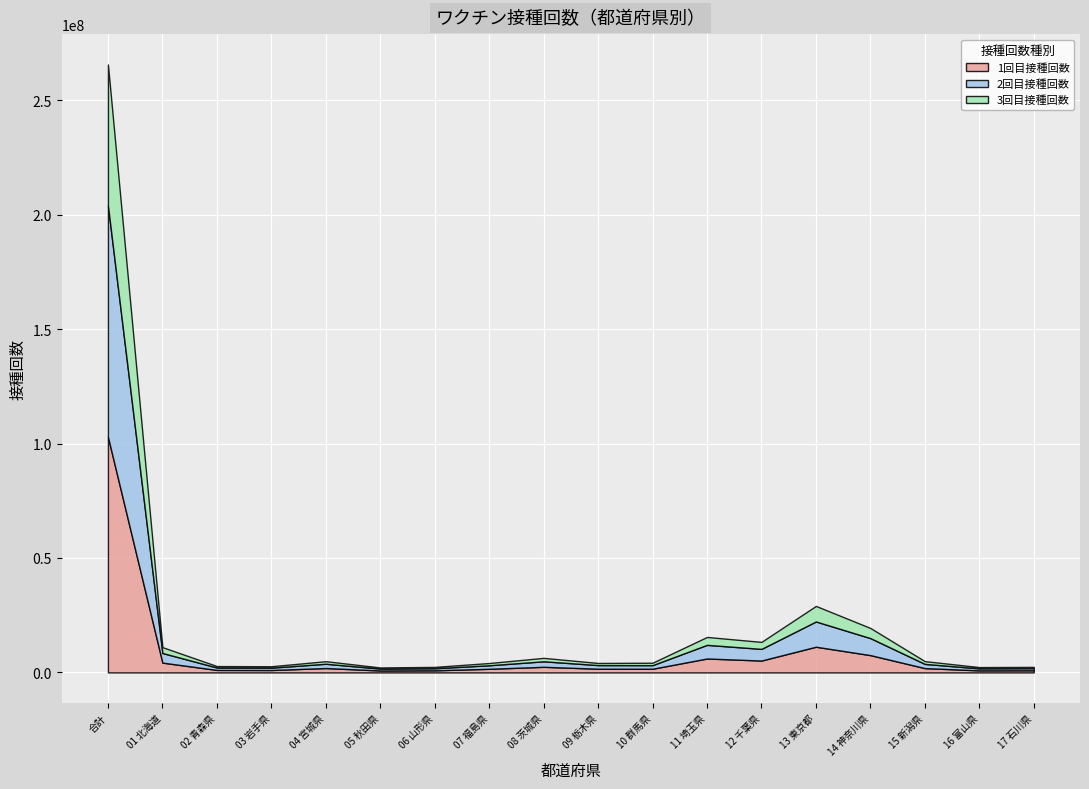

Rank the series by their maximum value, from lowest to highest.

3回目接種回数, 2回目接種回数, 1回目接種回数